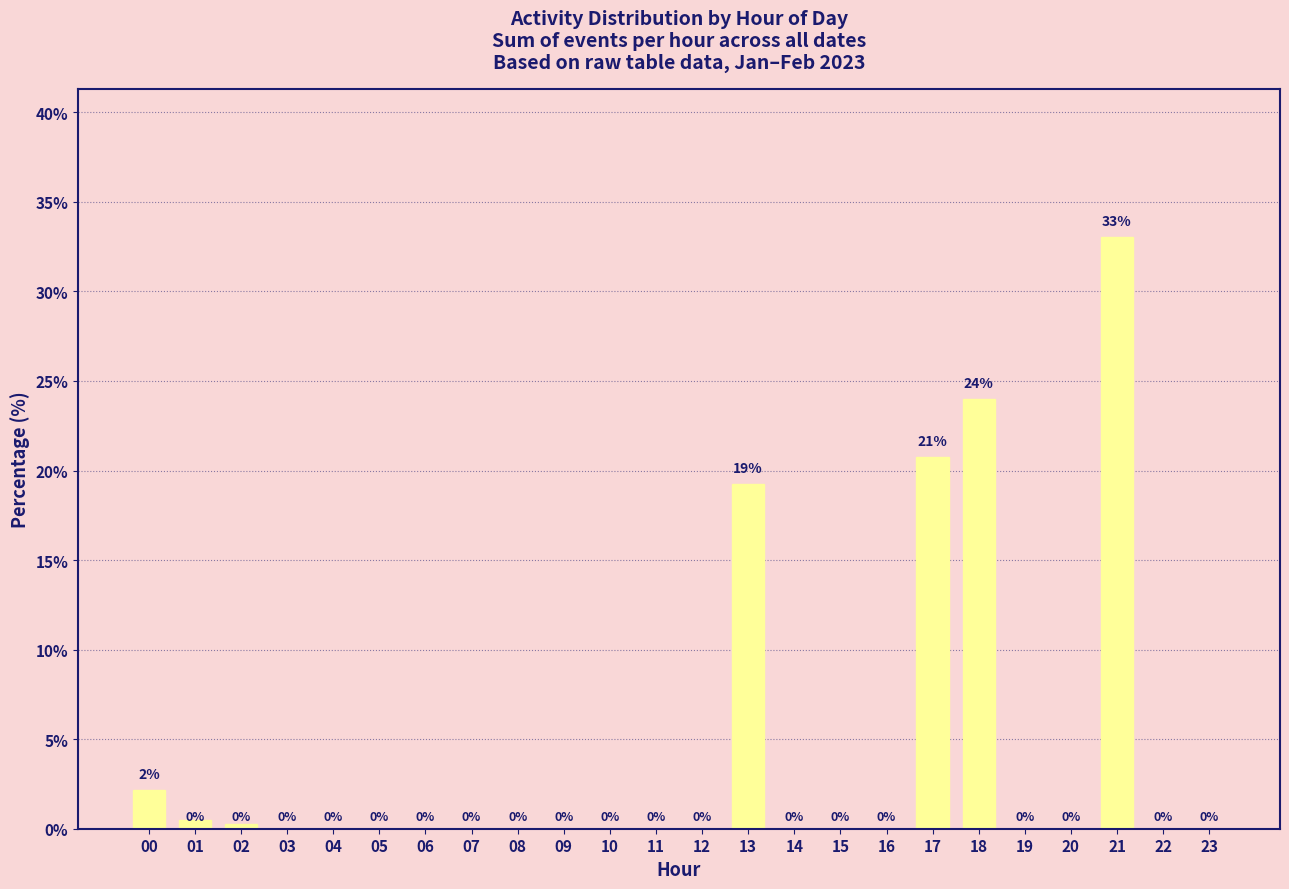

True or false: the data shows 15.0 at 21.

False